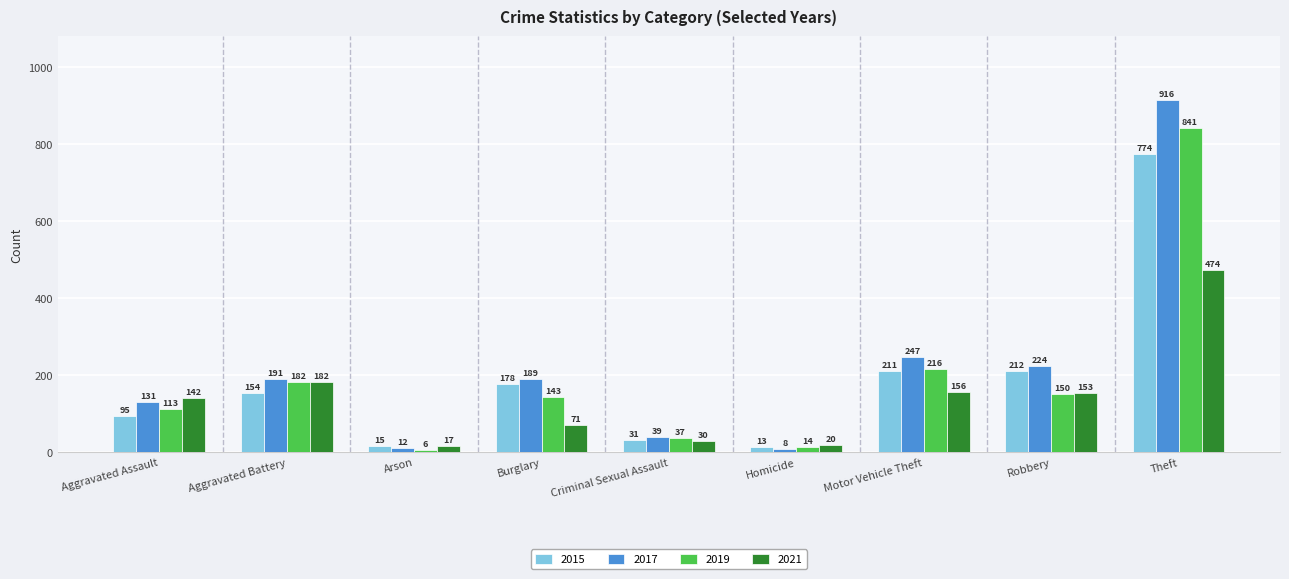

Reading right to left, transcribe all the data shown in this chart.

2015: Theft=774	Robbery=212	Motor Vehicle Theft=211	Homicide=13	Criminal Sexual Assault=31	Burglary=178	Arson=15	Aggravated Battery=154	Aggravated Assault=95
2017: Theft=916	Robbery=224	Motor Vehicle Theft=247	Homicide=8	Criminal Sexual Assault=39	Burglary=189	Arson=12	Aggravated Battery=191	Aggravated Assault=131
2019: Theft=841	Robbery=150	Motor Vehicle Theft=216	Homicide=14	Criminal Sexual Assault=37	Burglary=143	Arson=6	Aggravated Battery=182	Aggravated Assault=113
2021: Theft=474	Robbery=153	Motor Vehicle Theft=156	Homicide=20	Criminal Sexual Assault=30	Burglary=71	Arson=17	Aggravated Battery=182	Aggravated Assault=142